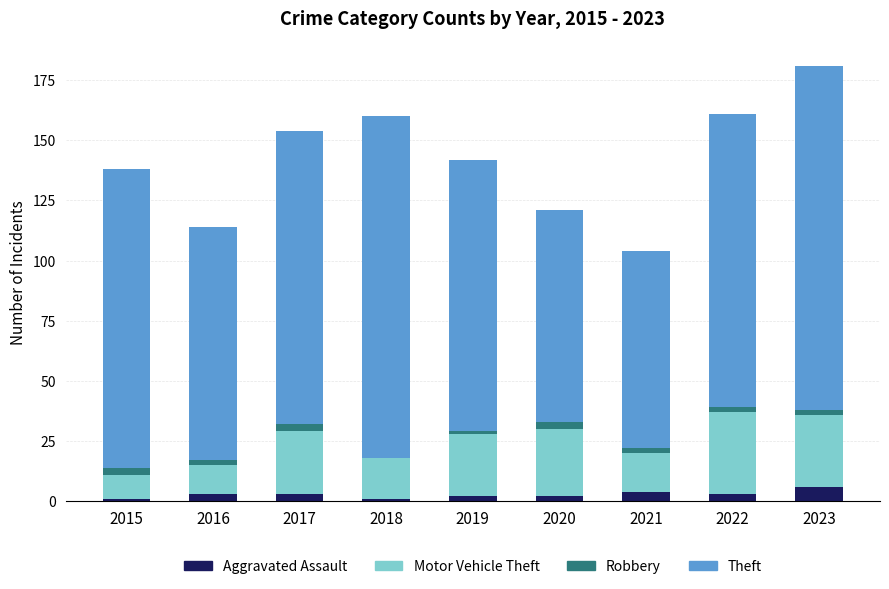

Are the bars horizontal?

No